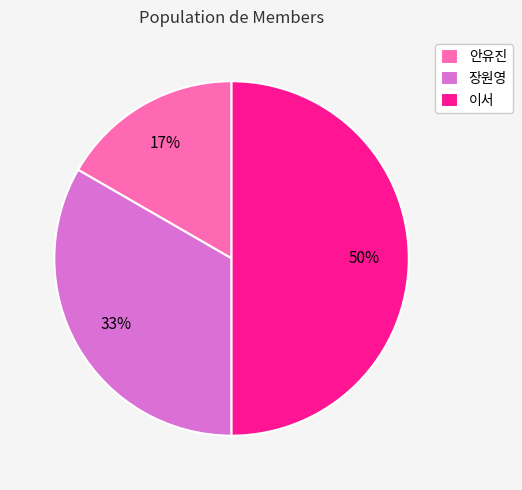

Which category has the smallest portion of the pie?

안유진